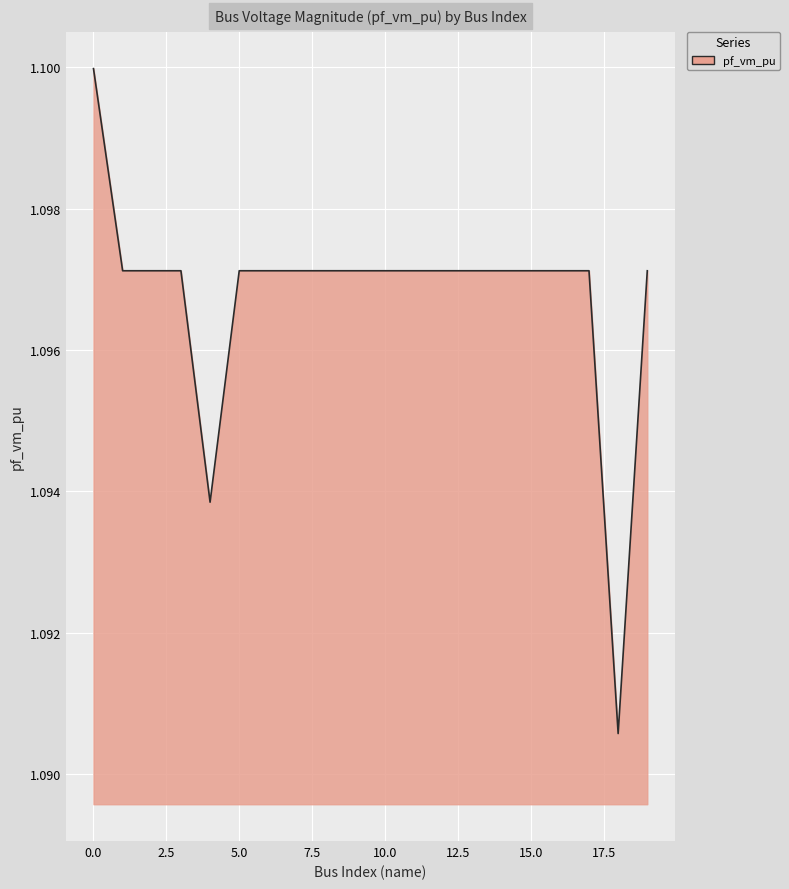

Does the chart display data point markers on the line(s)?

No